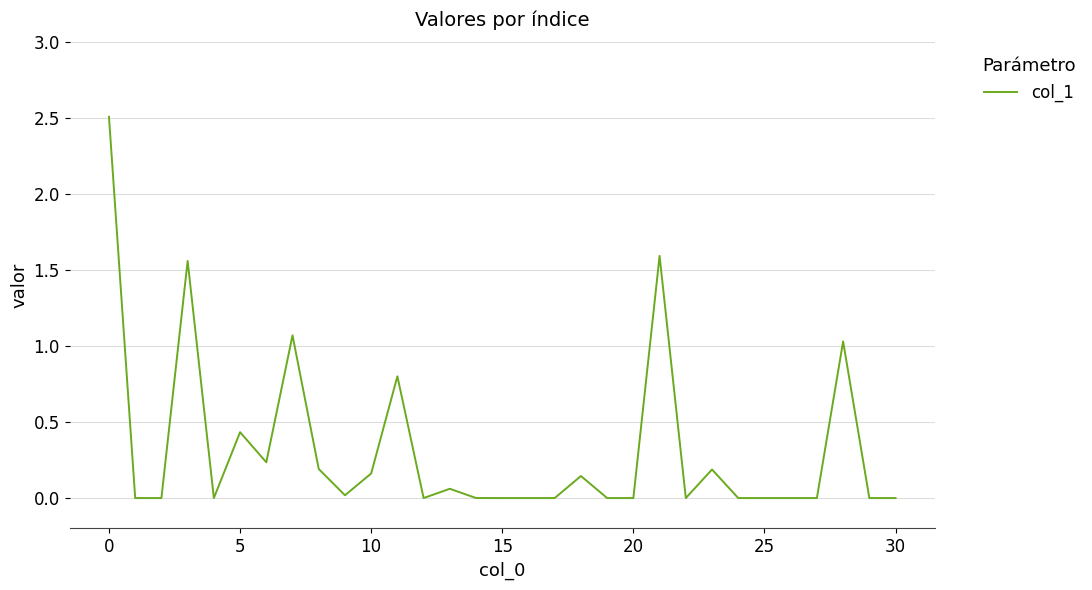

What is the greatest value displayed?

2.5